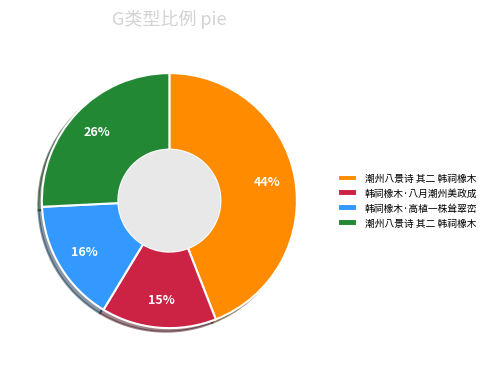

Does any single category account for the majority?

No